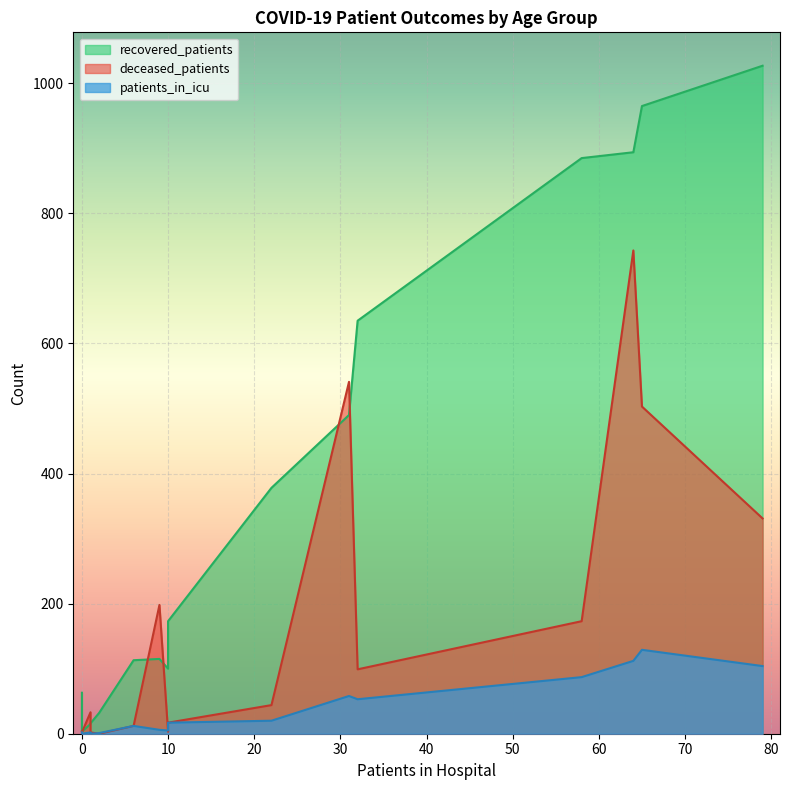

Rank the series by their maximum value, from highest to lowest.

recovered_patients, deceased_patients, patients_in_icu